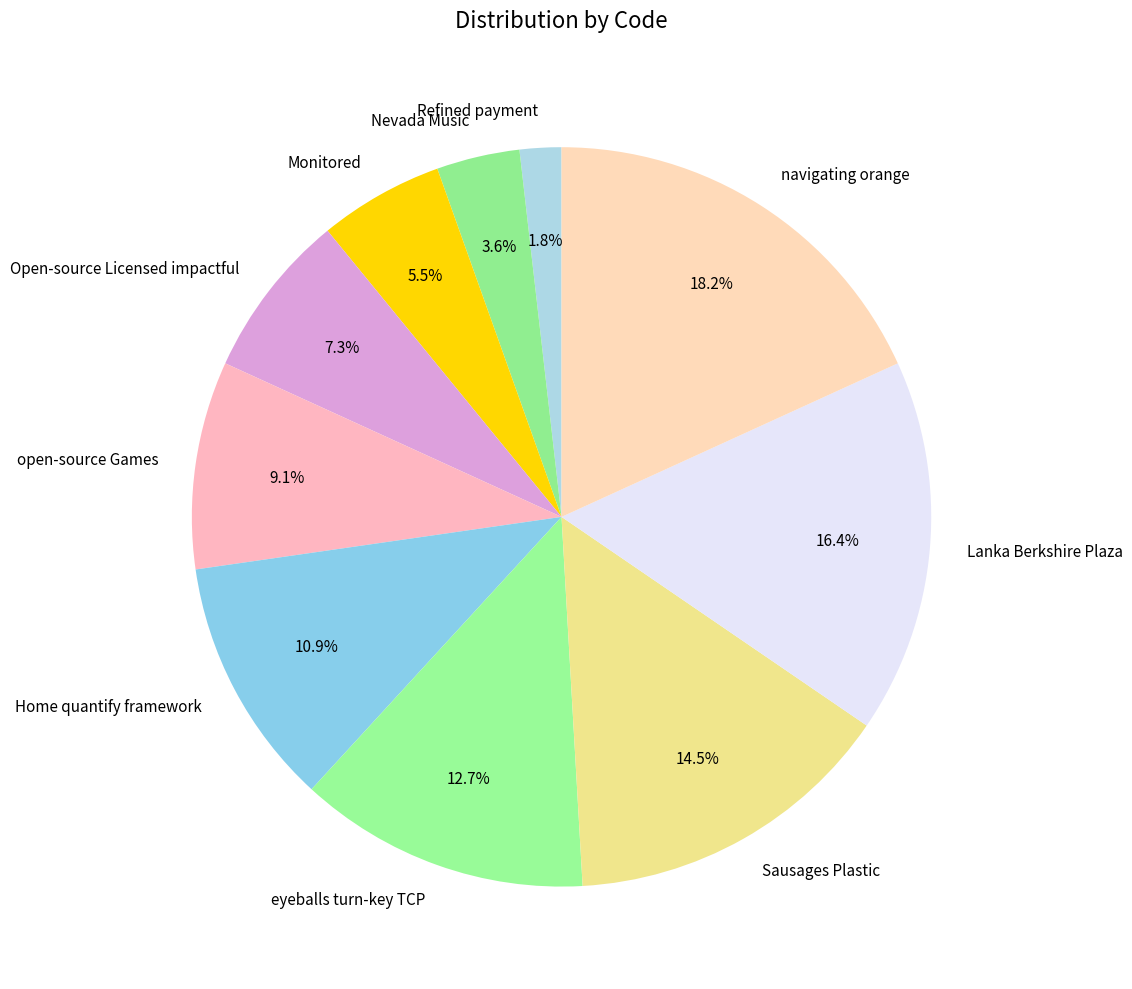

To the nearest percent, what is the average slice percentage?

10%